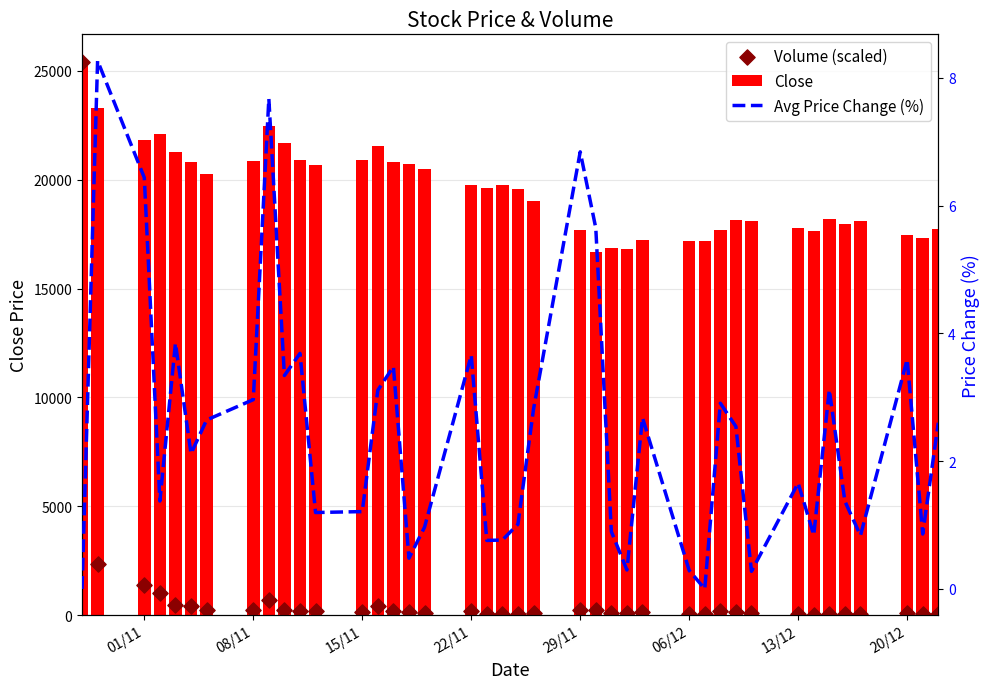

Which series has the widest spread of Y values?

Volume (scaled)